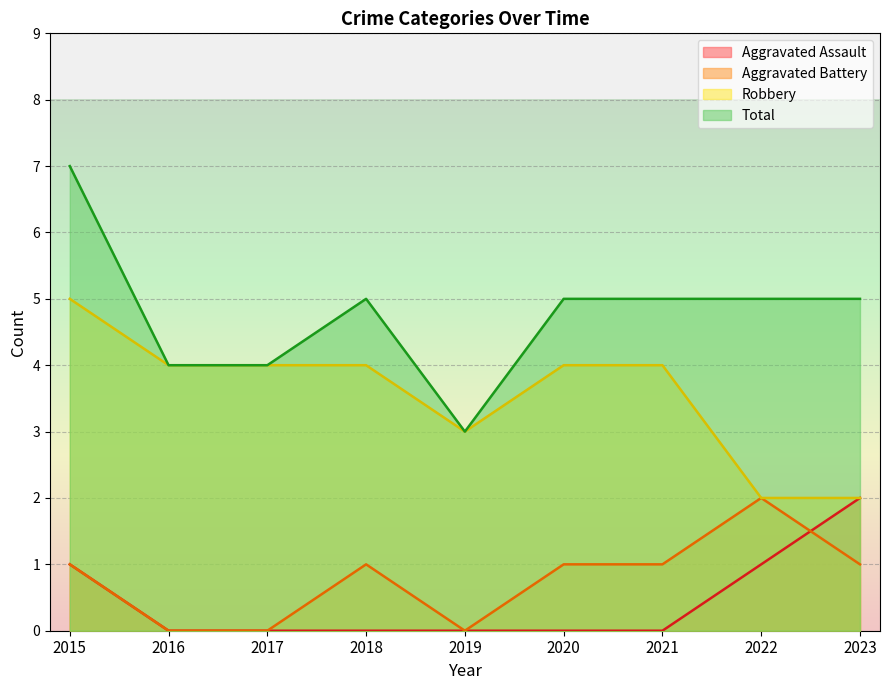

True or false: Total and Robbery intersect in this chart.

False